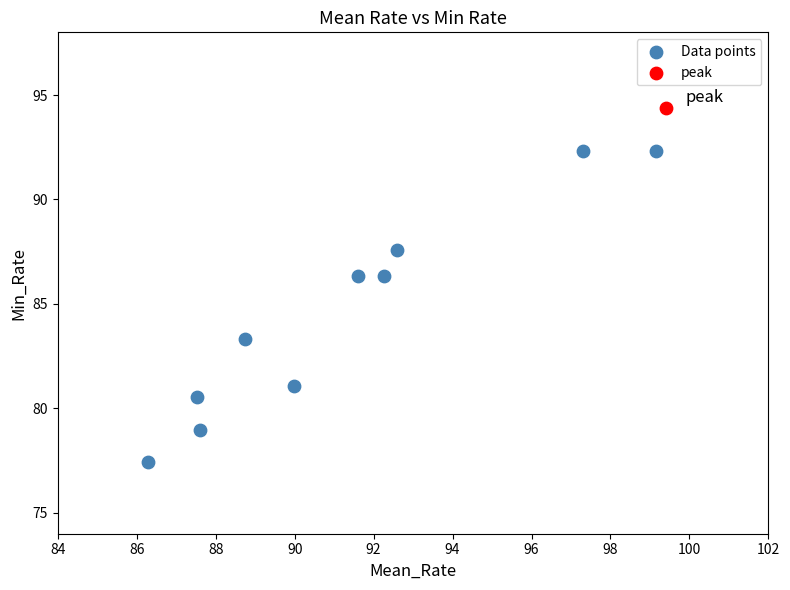

What are all the series names shown in the legend?

Data points, peak